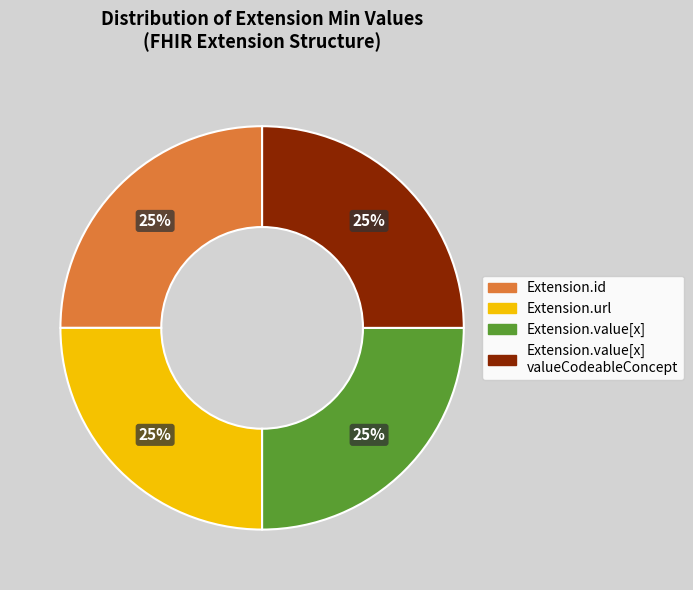

Is there any slice that represents more than half of the pie?

No